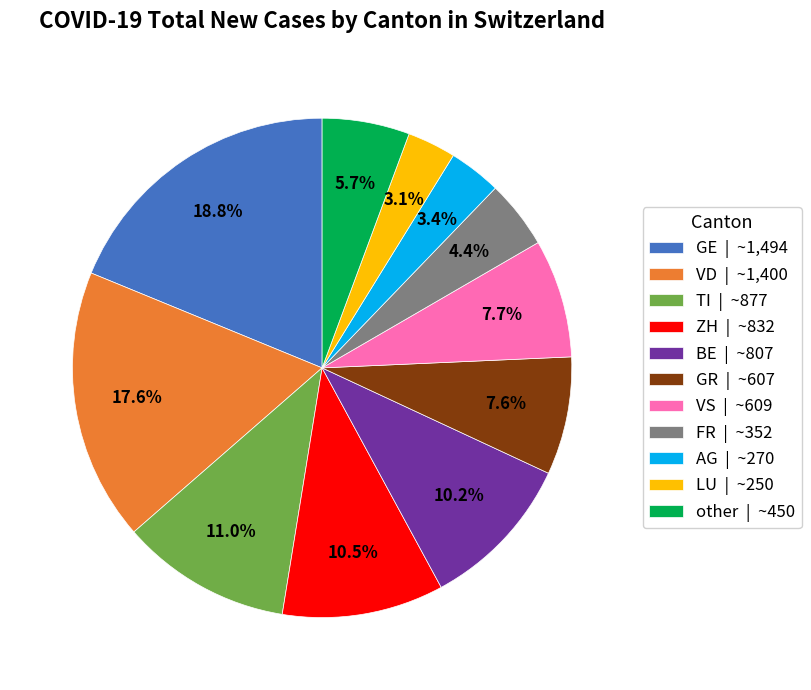

Does FR | ~352 represent more than half of the total?

No